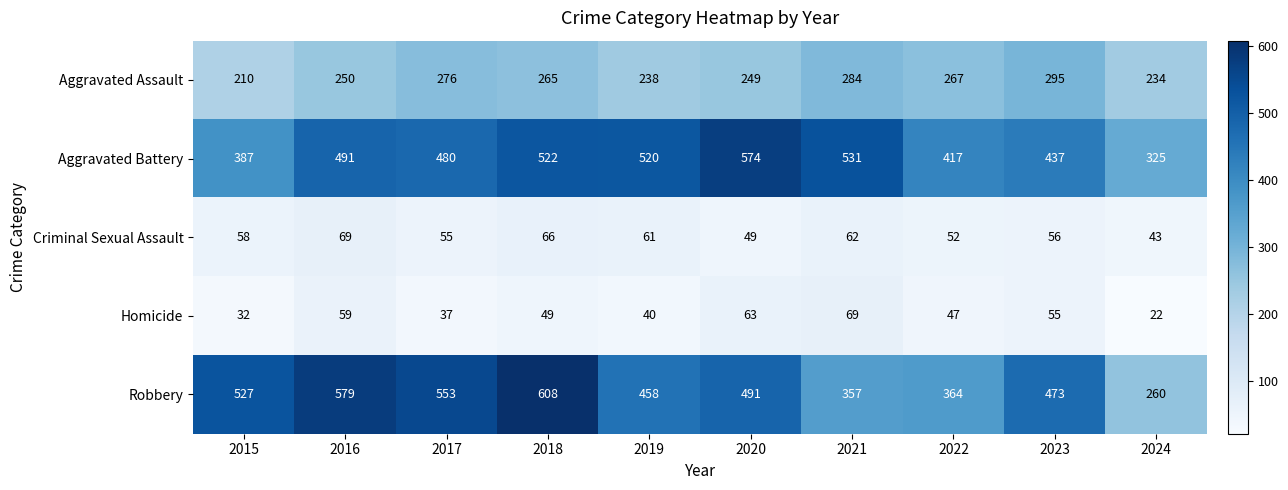

What value does the Aggravated Assault series have at 2020, to the nearest 10?

250